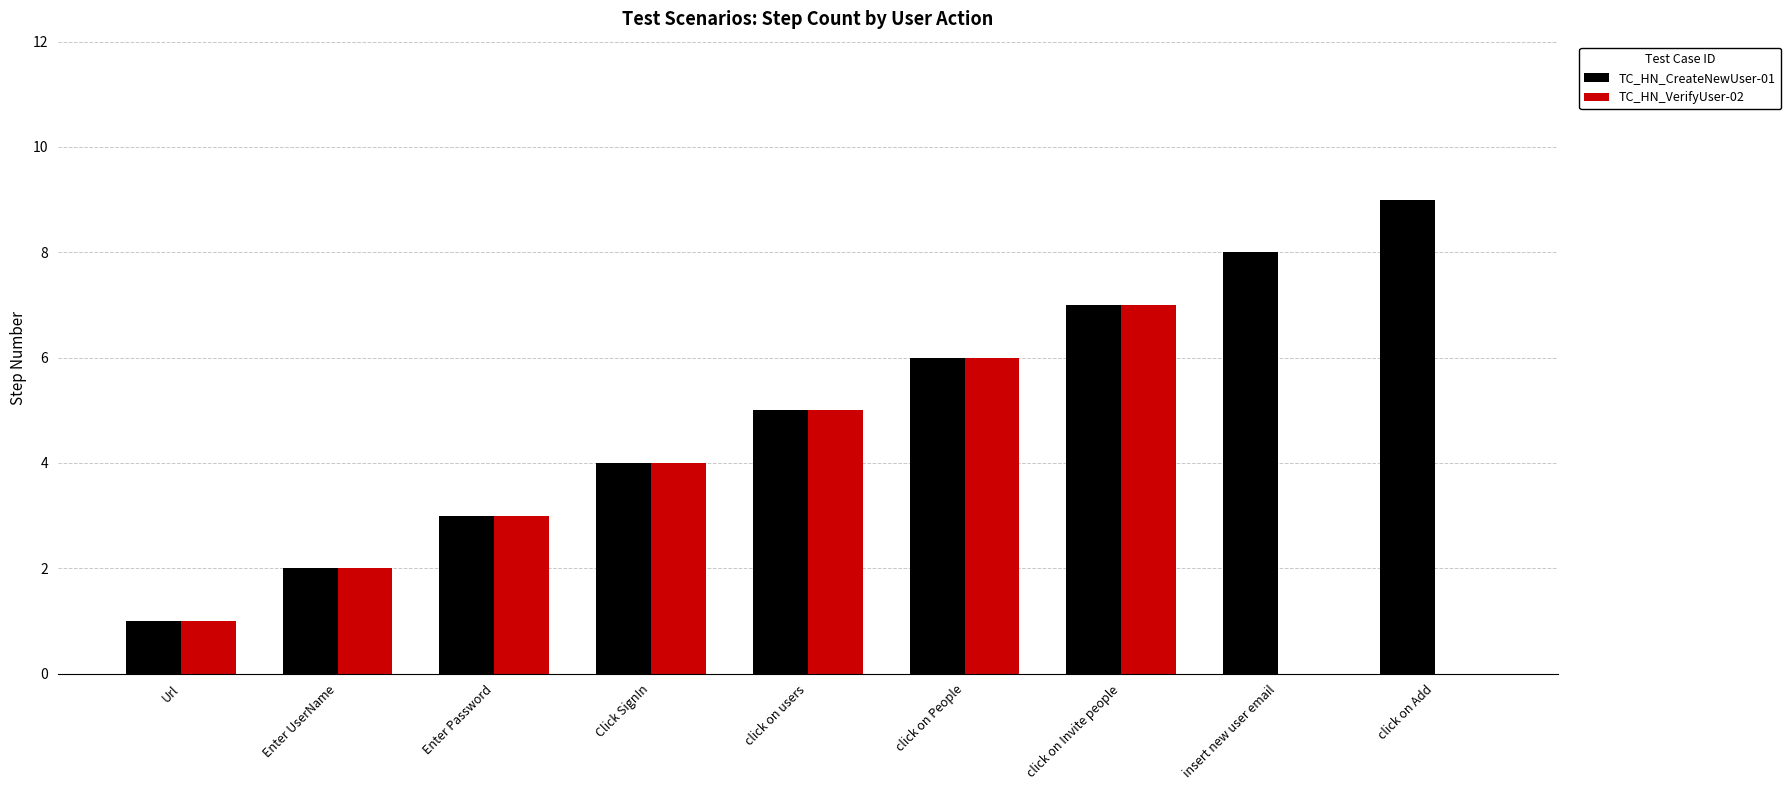

How many distinct data groups are displayed?

2